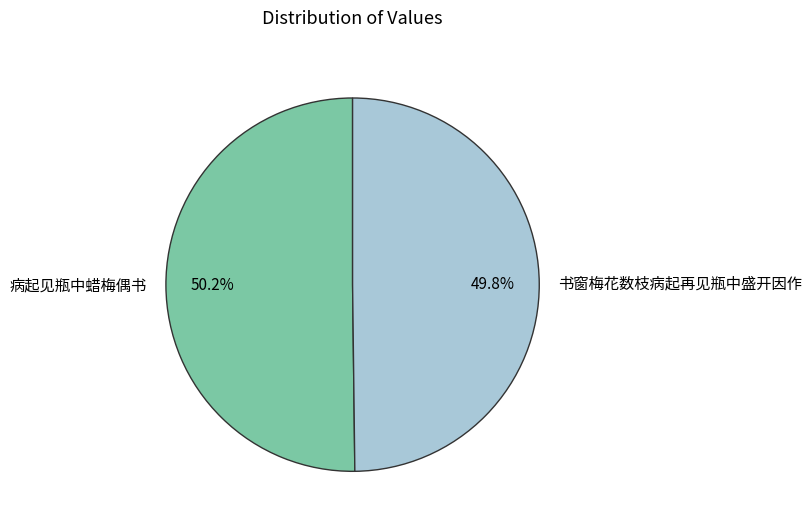

Is it true that 病起见瓶中蜡梅偶书 is 1% of the pie?

False